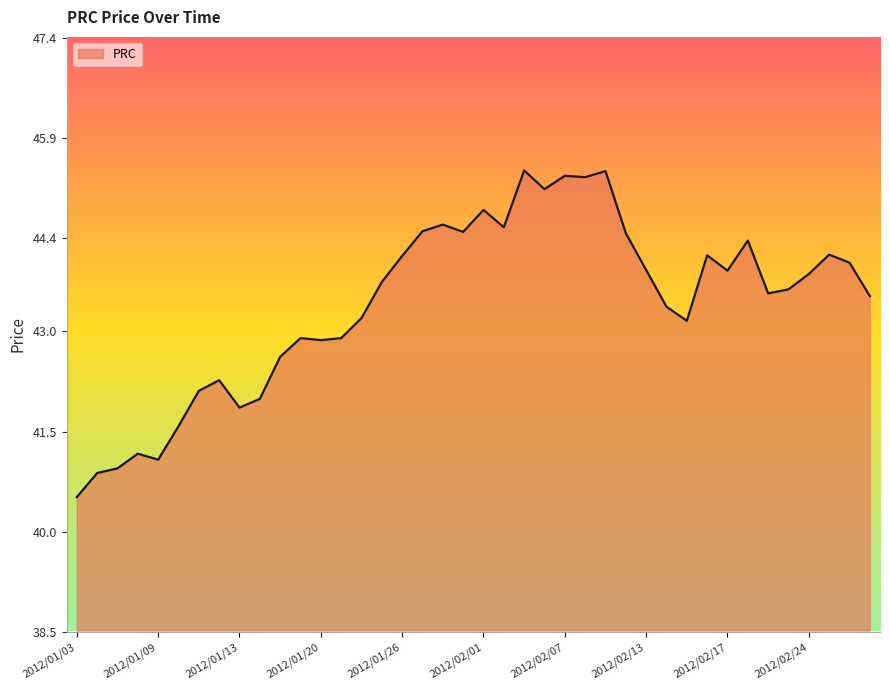

What is the difference between the maximum and minimum values?

4.9